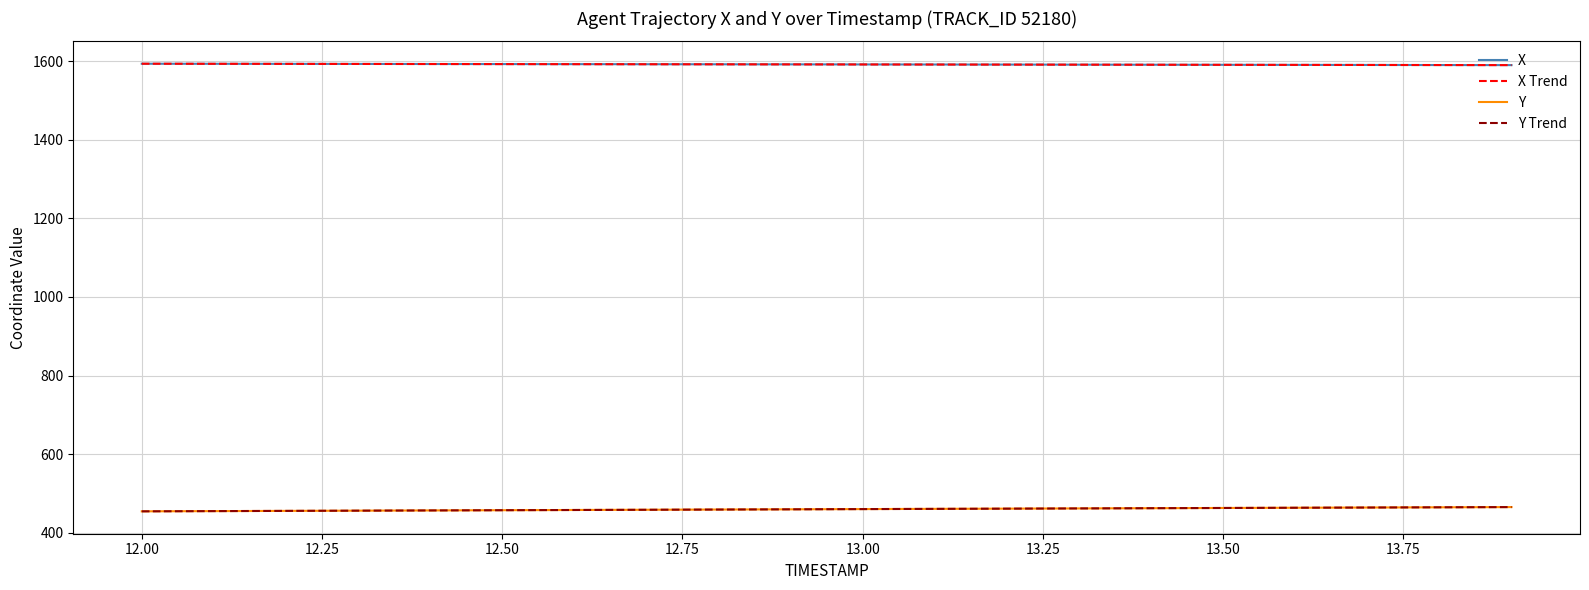

What is the difference between the maximum and minimum values in the X series?

3.5